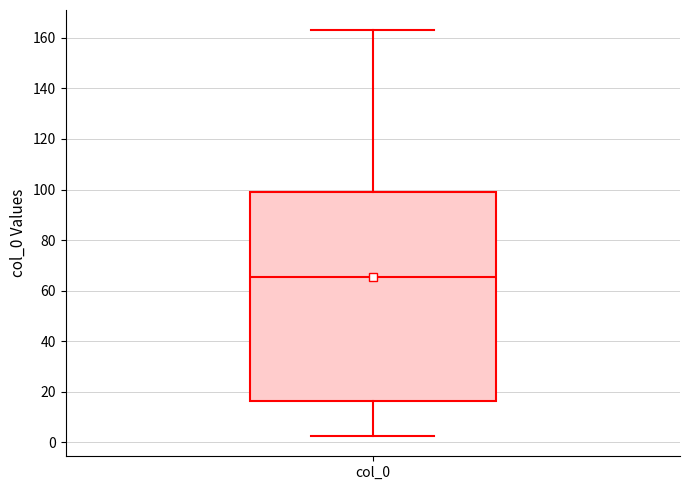

Where does the median line of the box for col_0 sit on the y-axis? The values are not printed on the chart, so give them approximately, as read against the axis.

66